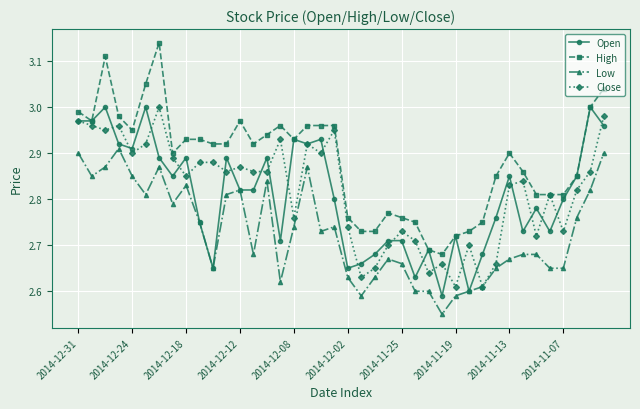

True or false: High and Low intersect in this chart.

False